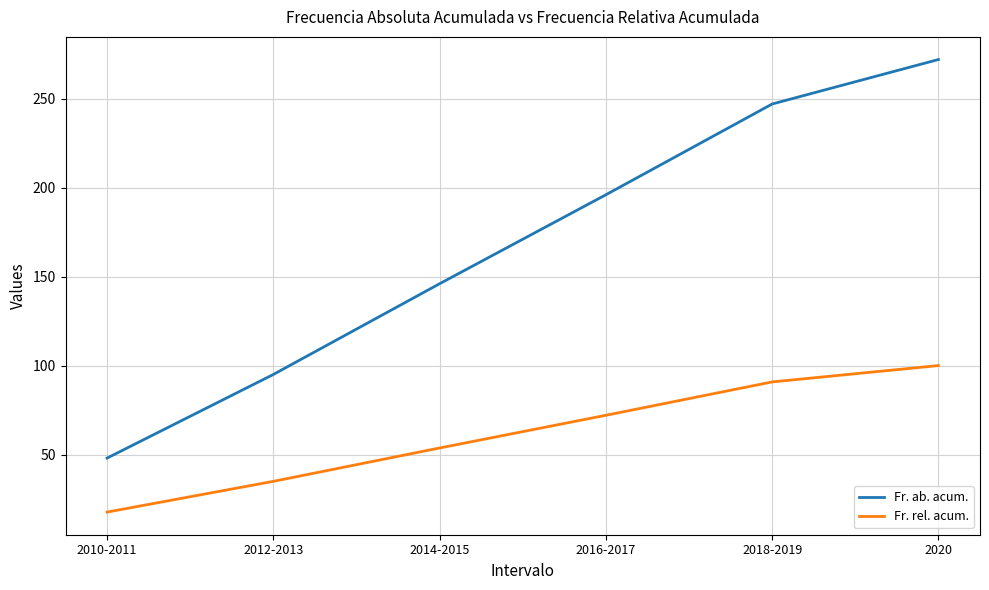

Is the value of Fr. rel. acum. at 2014-2015 greater than the value of Fr. ab. acum. at 2014-2015?

No